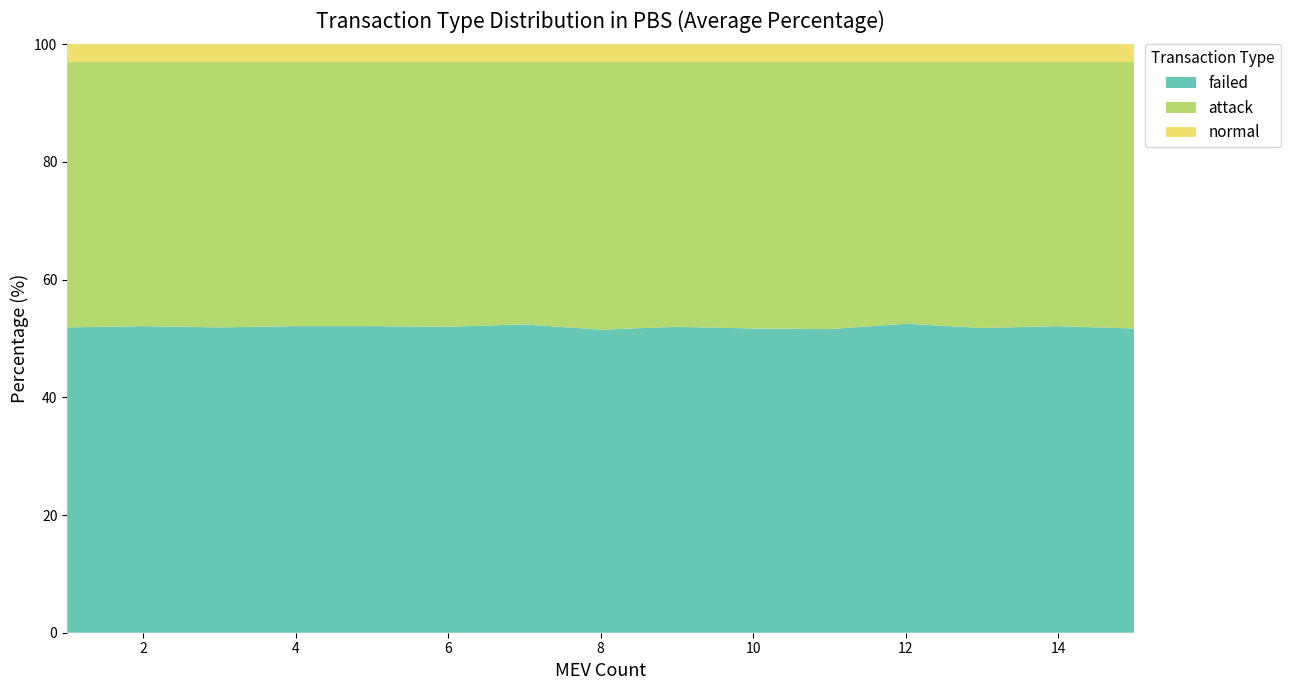

What is the minimum value for failed?

51.5